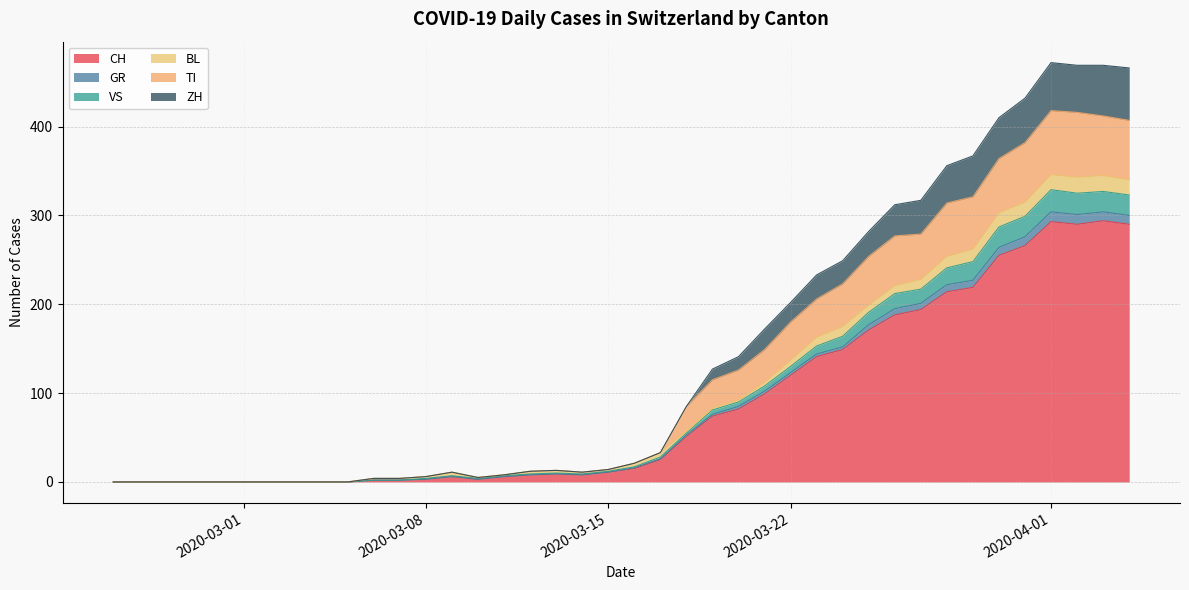

What is the highest value of the CH series?

294